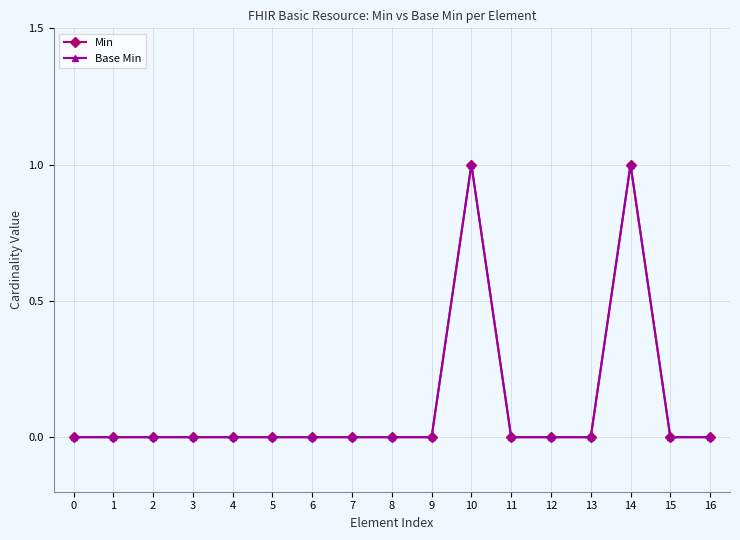

Reading left to right, transcribe all the data shown in this chart.

Min: 0=0	1=0	2=0	3=0	4=0	5=0	6=0	7=0	8=0	9=0	10=1	11=0	12=0	13=0	14=1	15=0	16=0
Base Min: 0=0	1=0	2=0	3=0	4=0	5=0	6=0	7=0	8=0	9=0	10=1	11=0	12=0	13=0	14=1	15=0	16=0